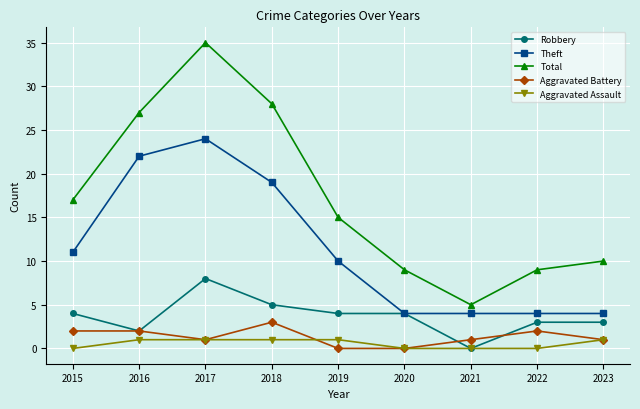

What is the spread (max minus min) of values at 2018?

27